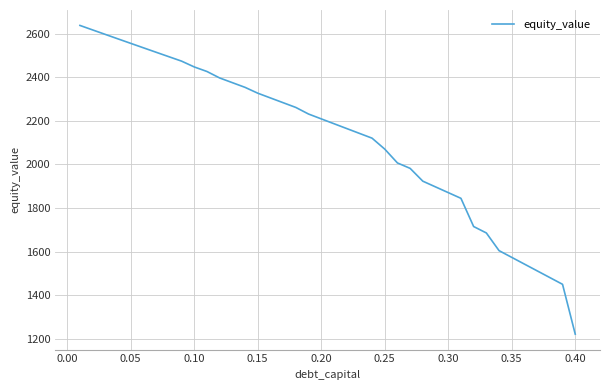

What is the difference between the maximum and minimum values?

1417.2